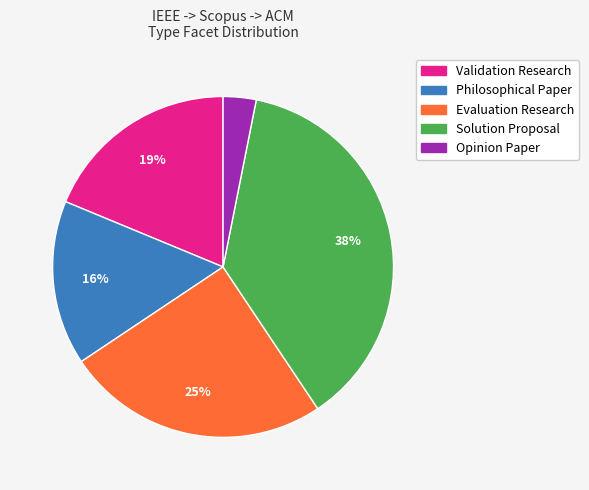

Which has a higher value, Solution Proposal or Evaluation Research?

Solution Proposal